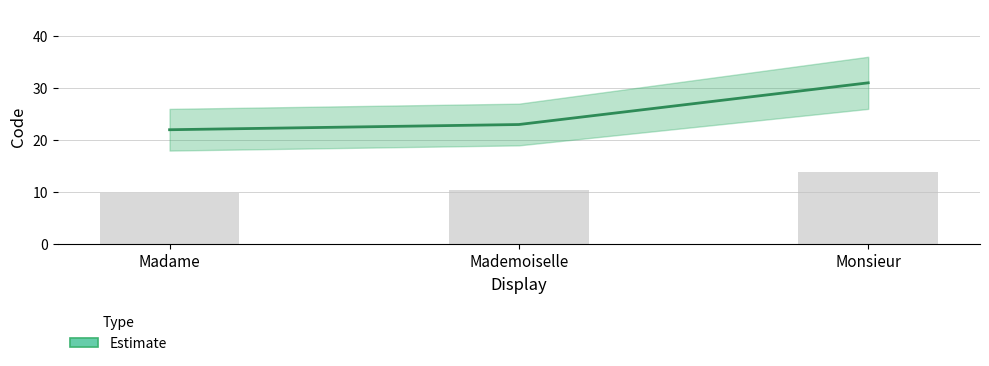

List the labels in order of value, smallest first.

Madame, Mademoiselle, Monsieur